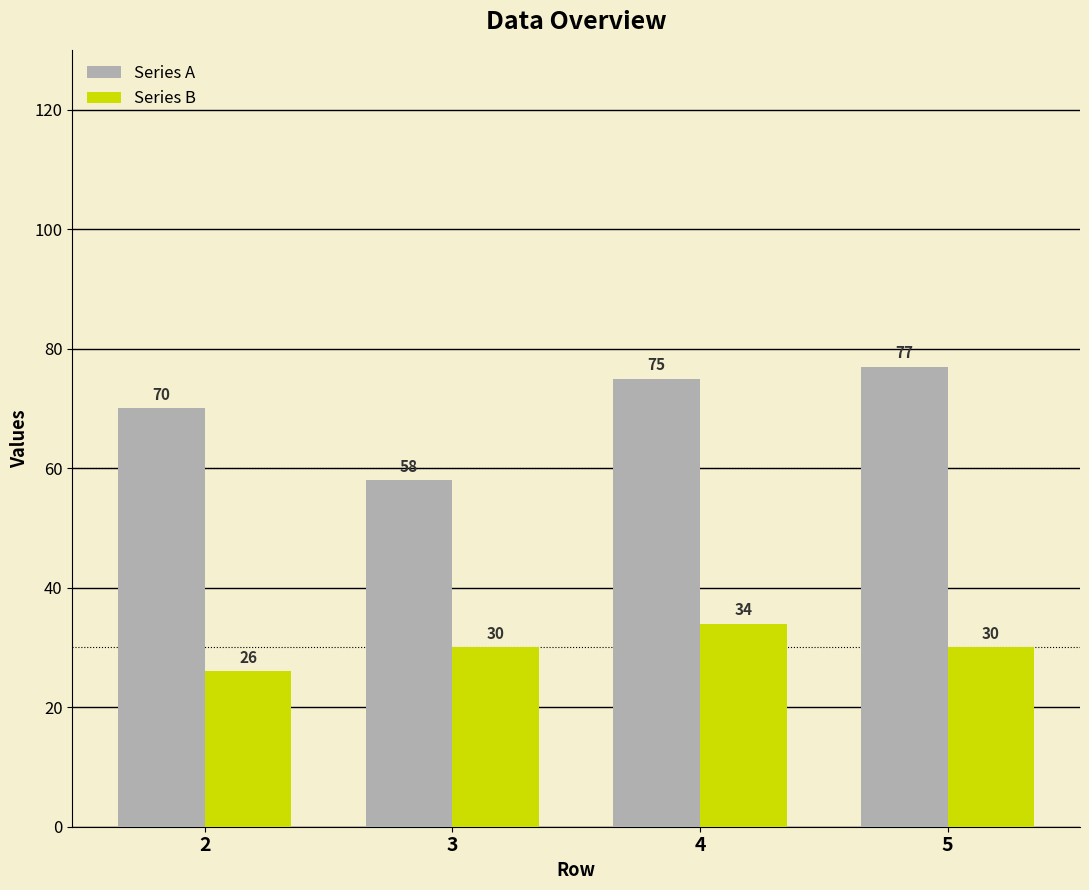

How many Series A values are between 70 and 77?

3